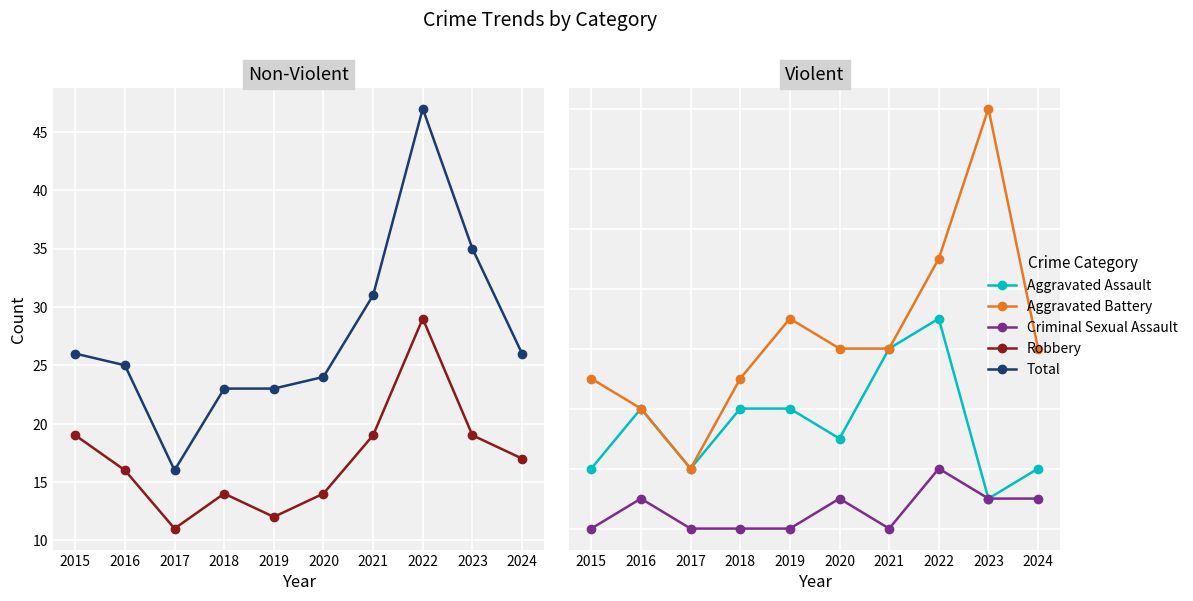

Reading right to left, extract all data points from this chart.

Robbery: 17	19	29	19	14	12	14	11	16	19
Total: 26	35	47	31	24	23	23	16	25	26
Aggravated Assault: 2	1	7	6	3	4	4	2	4	2
Aggravated Battery: 6	14	9	6	6	7	5	2	4	5
Criminal Sexual Assault: 1	1	2	0	1	0	0	0	1	0